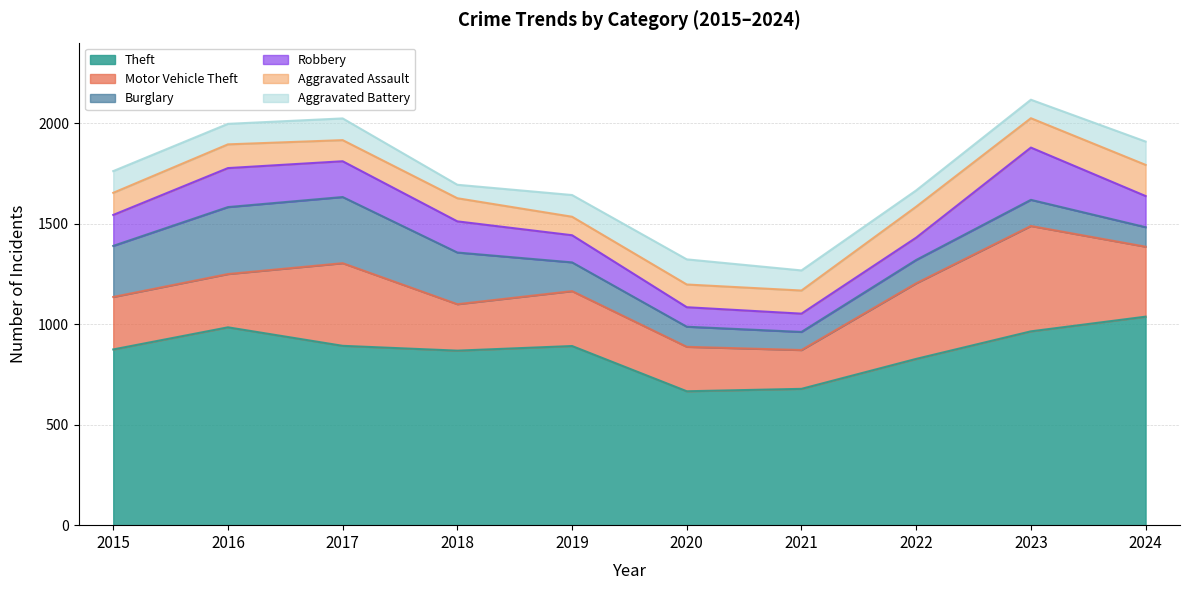

Read the Motor Vehicle Theft value at 2024.

348